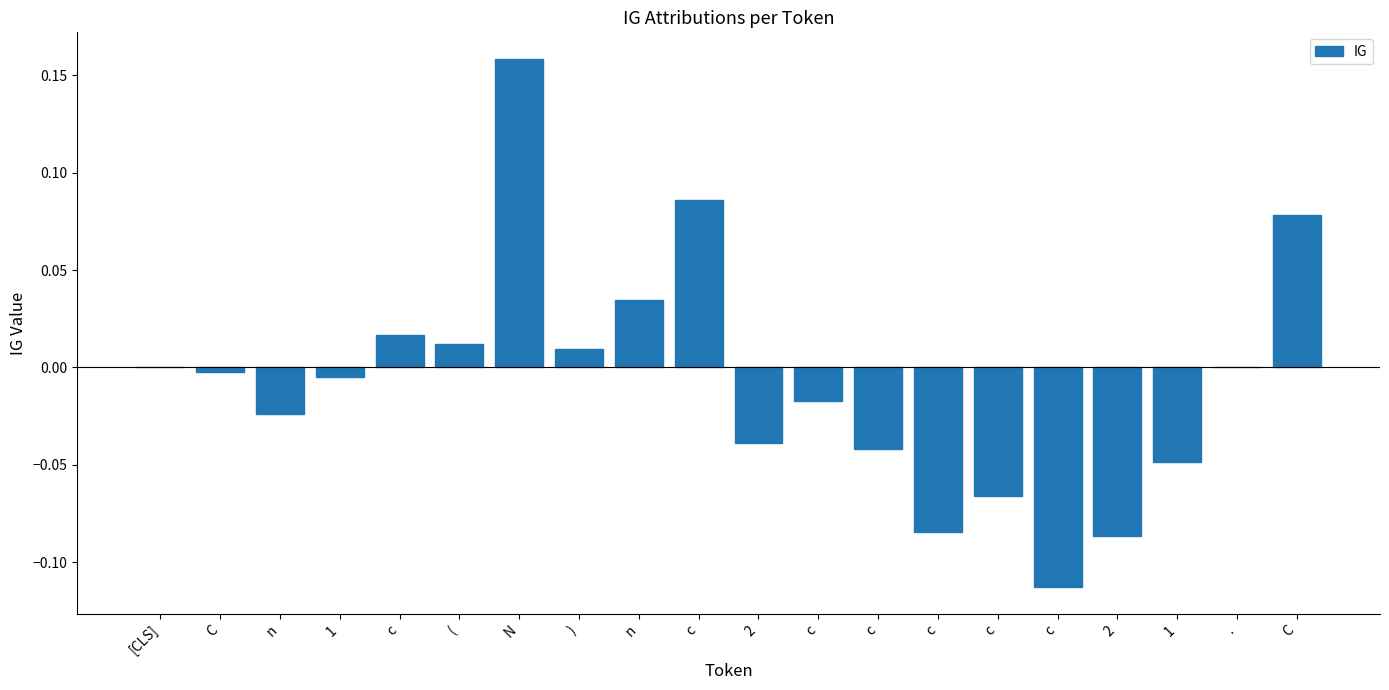

List the labels in order of value, largest first.

N, c, C, n, c, (, ), [CLS], ., C, 1, c, n, 2, c, 1, c, c, 2, c